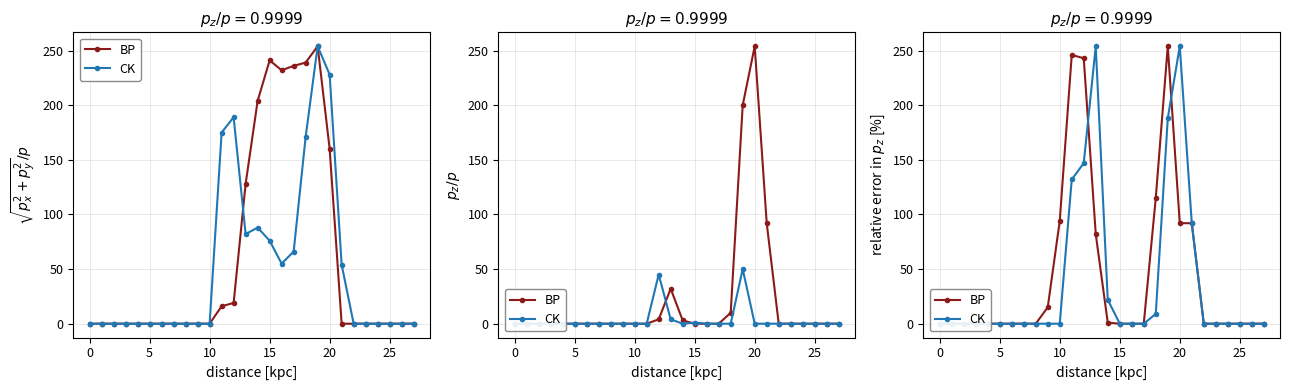

How many series are shown in this chart?

2